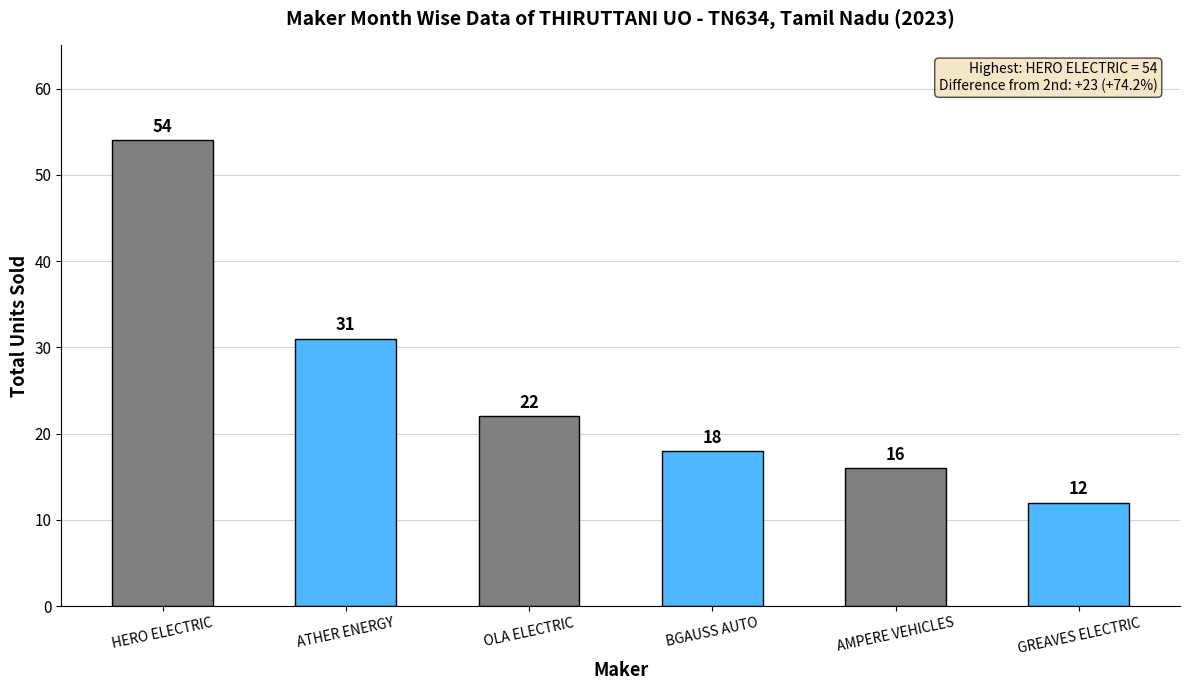

What is the sum of all values?

153